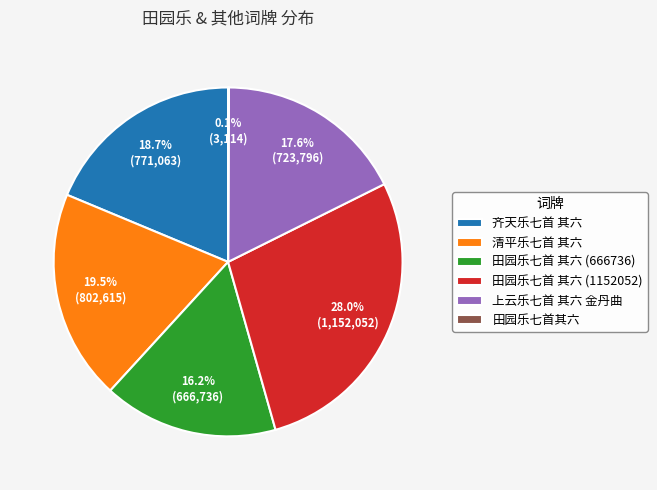

What is the largest slice in the pie chart?

田园乐七首 其六 (1152052)